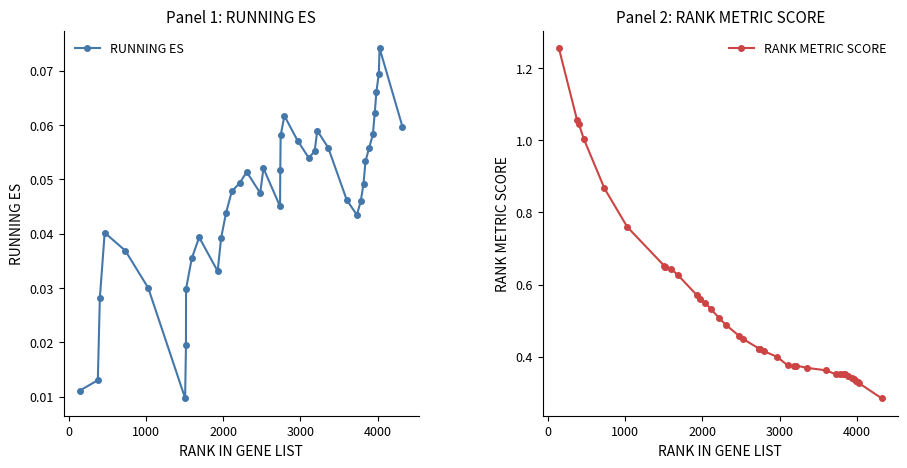

How many data points does each series have?

40